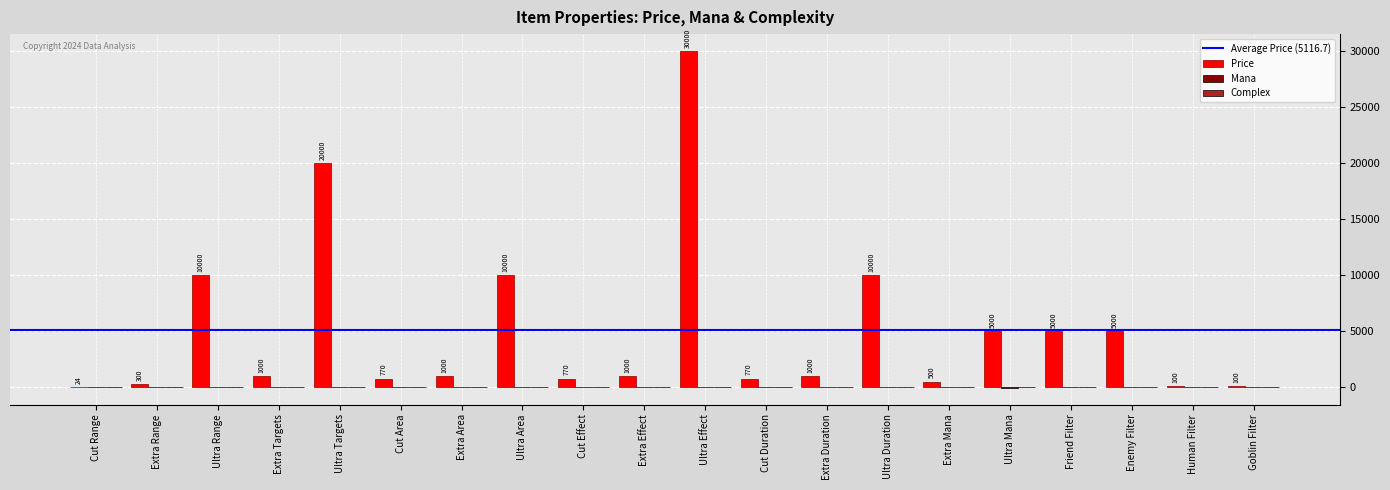

Which series has the largest total across all categories?

Price